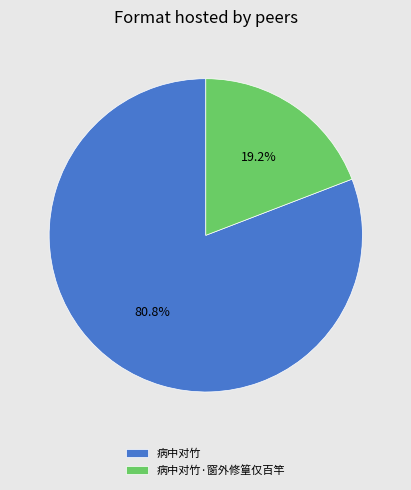

How many segments does this pie chart have?

2